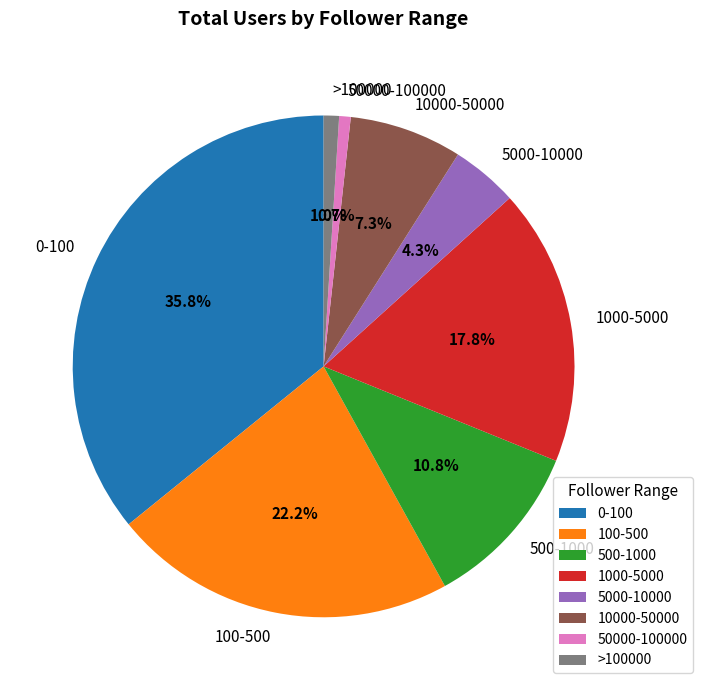

True or false: 10000-50000 accounts for 1% of the total.

False